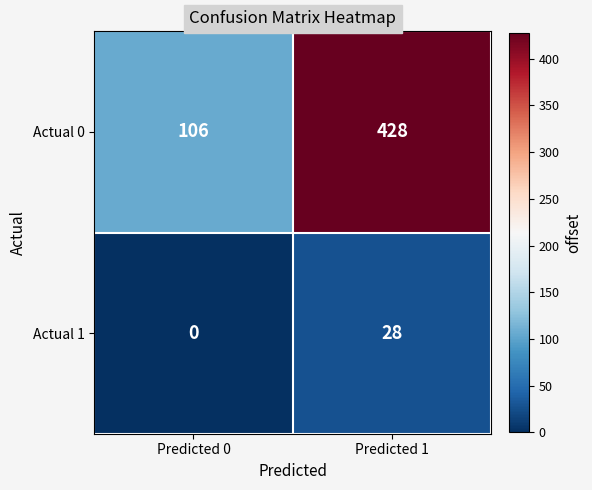

What is the difference between the Actual 1 values at Predicted 0 and Predicted 1?

28